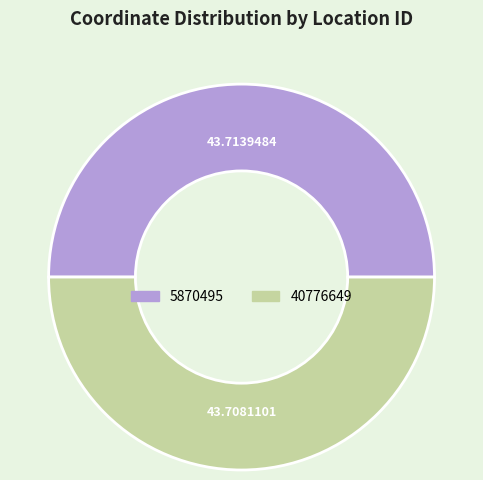

Count the number of slices in the pie.

2